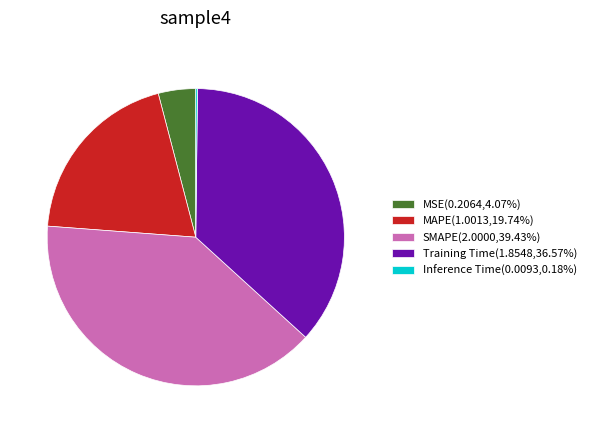

Does SMAPE represent more than half of the total?

No